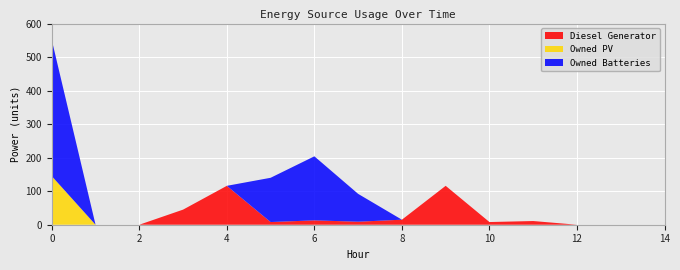

Reading left to right, list all the values displayed in this chart.

Diesel Generator: 0	0	0	45	116	8	13	9	15	116	8	11	0	0	0
Owned PV: 145	0	0	0	0	0	0	0	0	0	0	0	0	0	0
Owned Batteries: 406	0	0	0	0	132	191	83	0	0	0	0	0	0	0